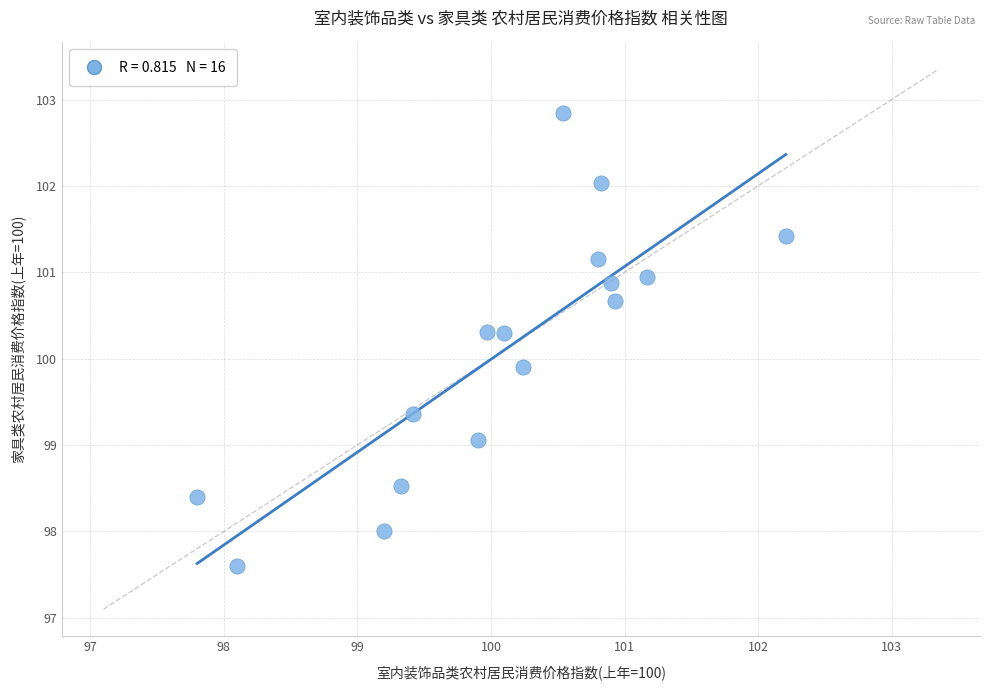

What Y value in the scatter plot is closest to 100?

99.9